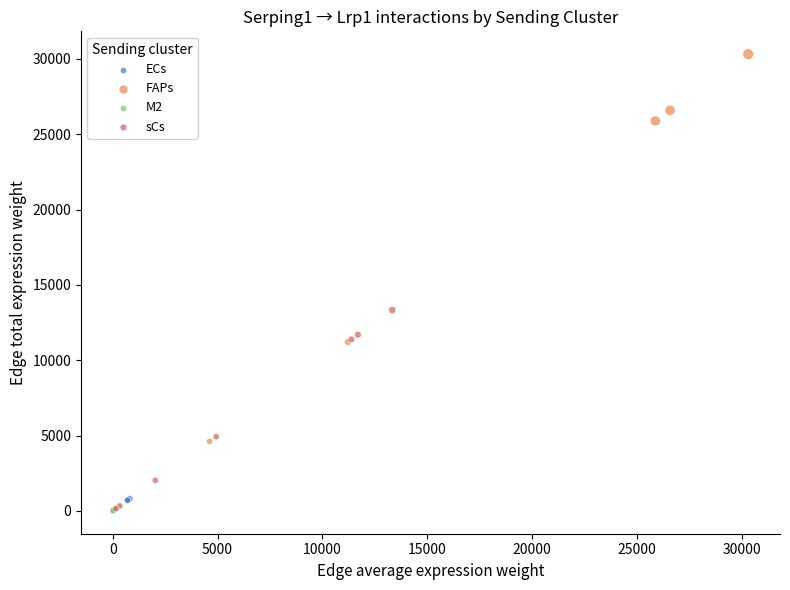

Which series has the widest spread of Y values?

FAPs